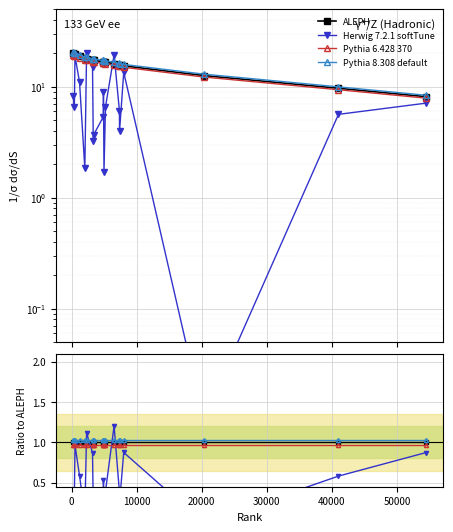

Reading left to right, what are all the values shown in this chart?

ALEPH: 1.0	1.0	1.0	1.0	1.0	1.0	1.0	1.0	1.0	1.0	1.0	1.0	1.0	1.0	1.0	1.0	1.0	1.0	1.0	1.0
Herwig 7.2.1 softTune: 0.4	0.3	1.0	0.6	0.1	1.1	0.9	0.2	0.2	0.3	0.5	0.1	0.4	1.2	0.4	0.3	0.9	0.0	0.6	0.9
Pythia 6.428 370: 1.0	1.0	1.0	1.0	1.0	1.0	1.0	1.0	1.0	1.0	1.0	1.0	1.0	1.0	1.0	1.0	1.0	1.0	1.0	1.0
Pythia 8.308 default: 1.0	1.0	1.0	1.0	1.0	1.0	1.0	1.0	1.0	1.0	1.0	1.0	1.0	1.0	1.0	1.0	1.0	1.0	1.0	1.0